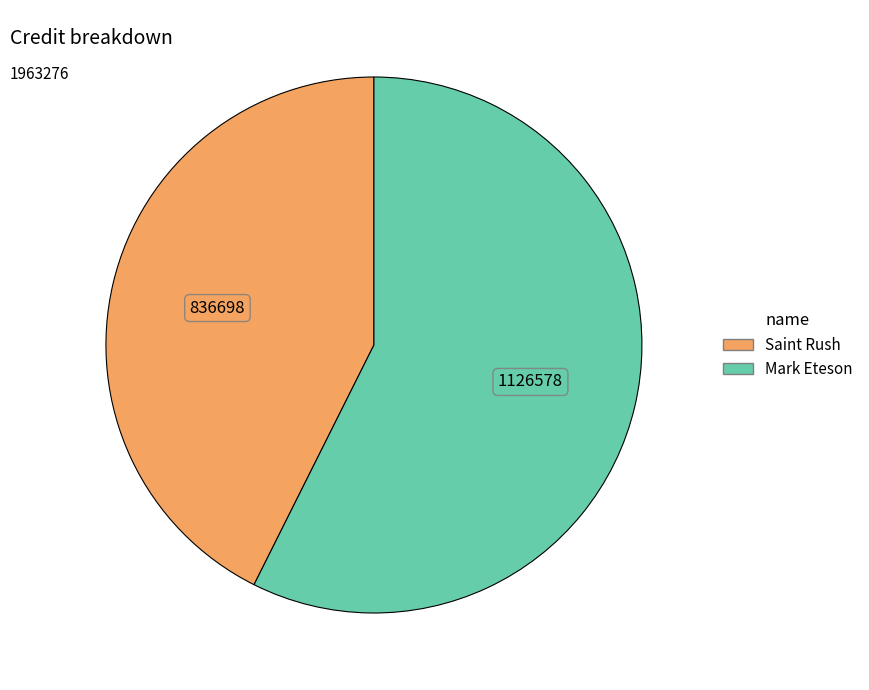

Which category has the smallest portion of the pie?

Saint Rush